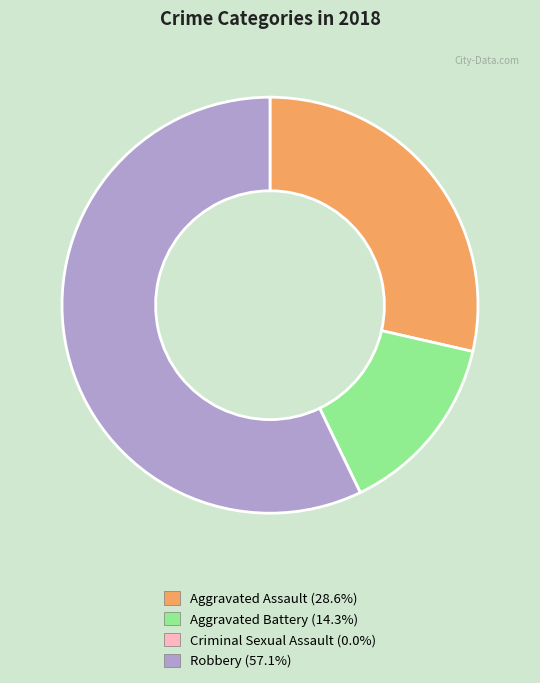

Does any single category account for the majority?

Yes